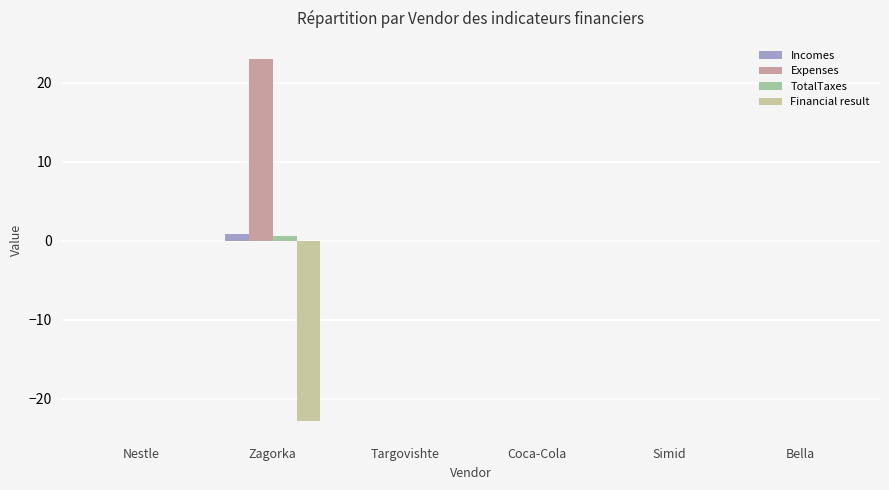

At which category is the sum across all series the highest?

Zagorka